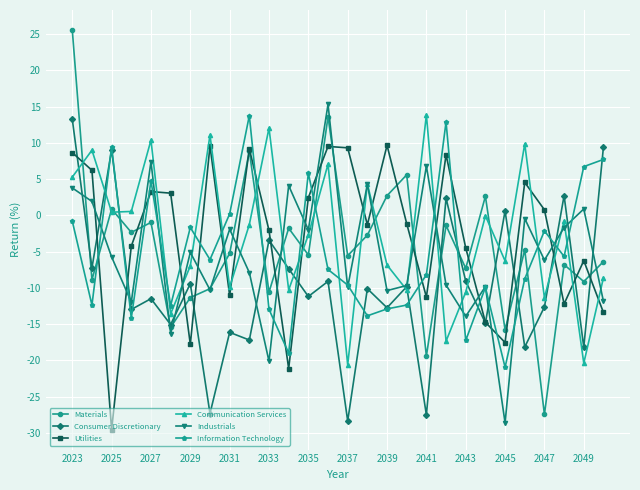

True or false: Consumer Discretionary and Industrials intersect in this chart.

True